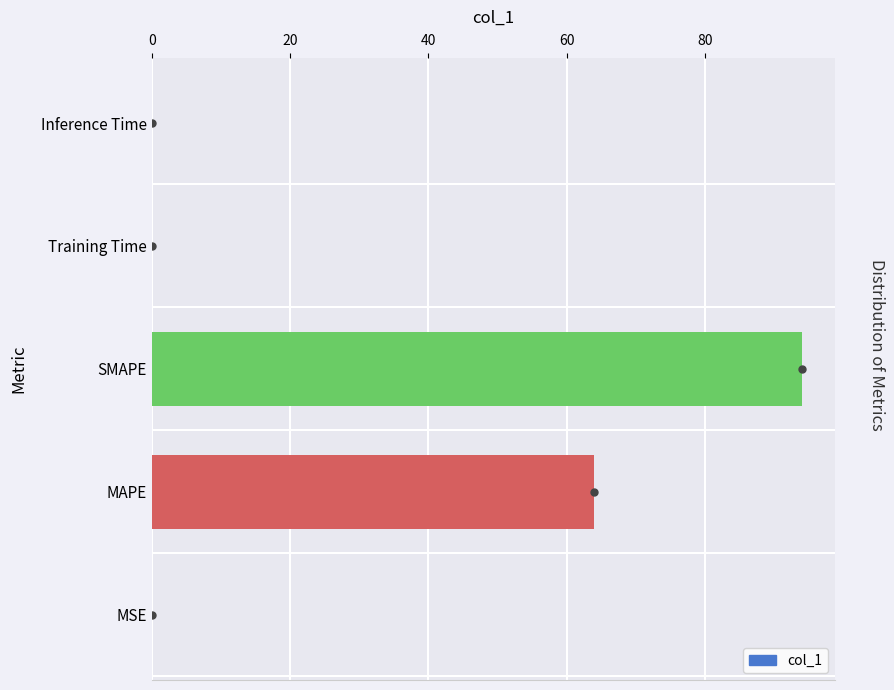

At which label is the value closest to 47?

MAPE